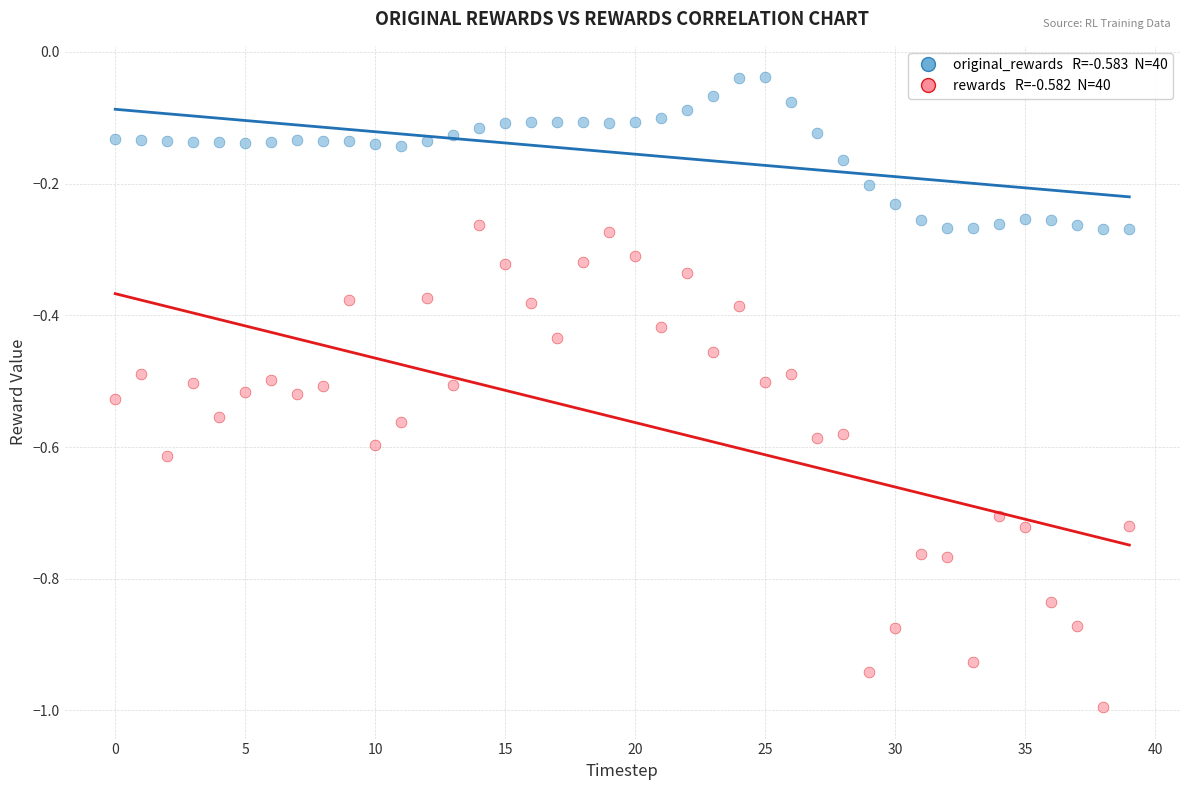

How many points are shown in the scatter plot?

80